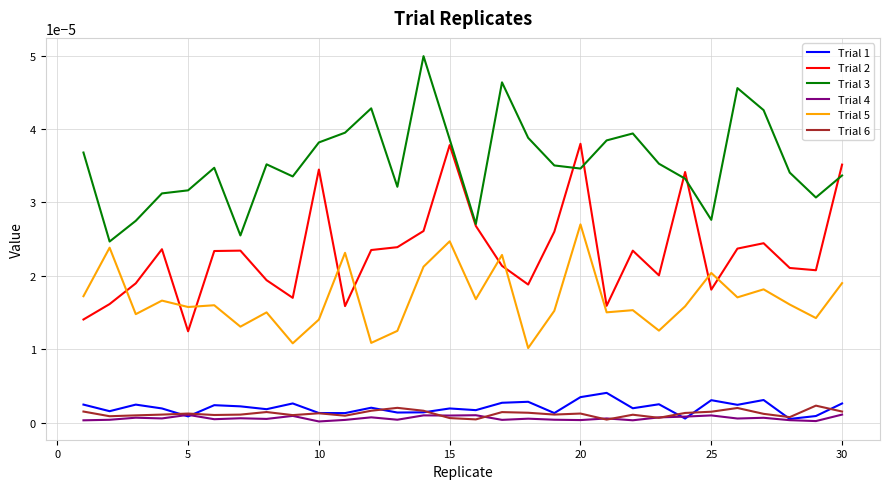

List the series in order of their peak value, lowest first.

Trial 4, Trial 6, Trial 1, Trial 5, Trial 2, Trial 3